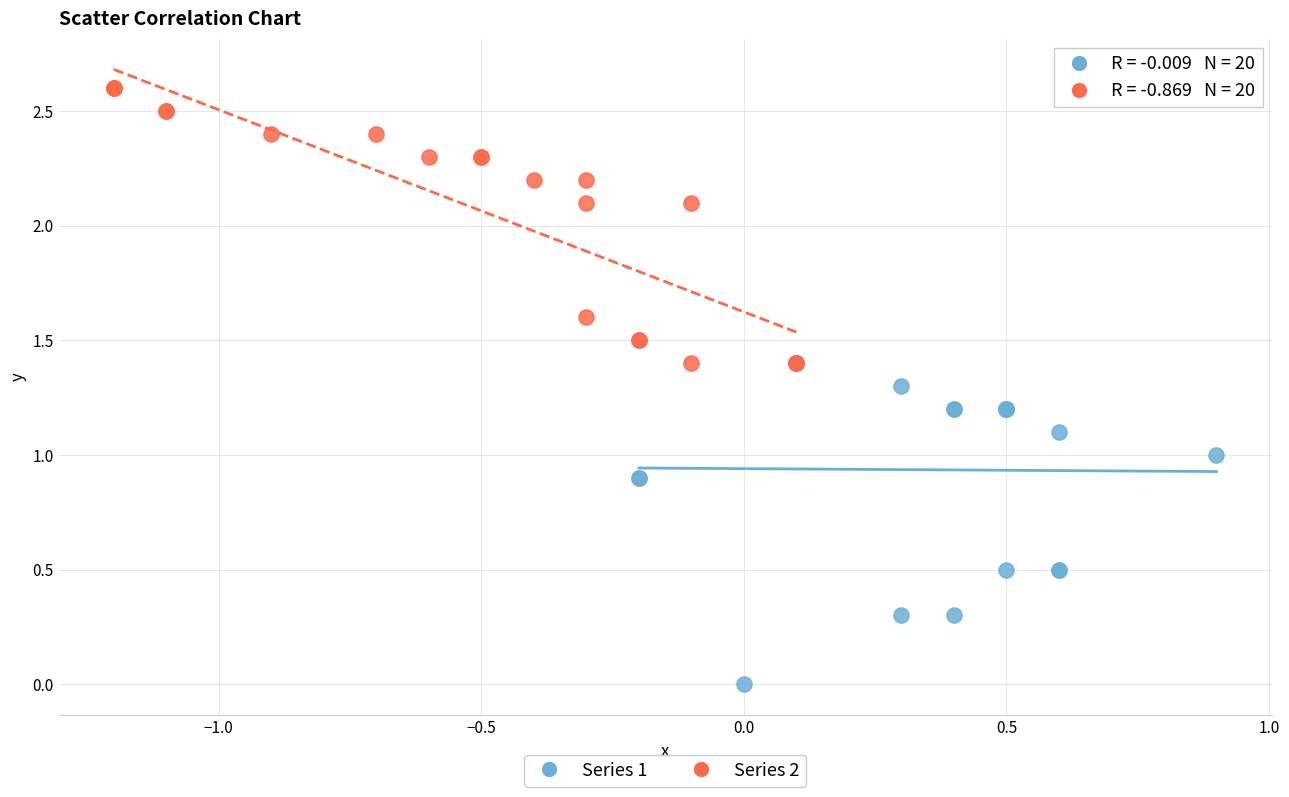

What are all the series names shown in the legend?

Series 1, Series 2